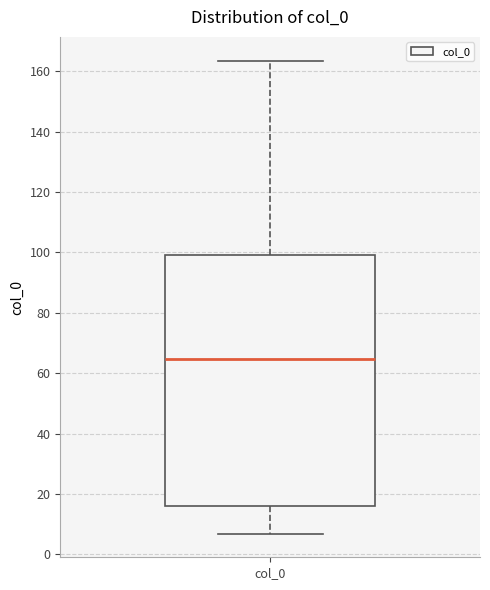

Where does the lower whisker of the box for col_0 end on the y-axis? The values are not printed on the chart, so give them approximately, as read against the axis.

6